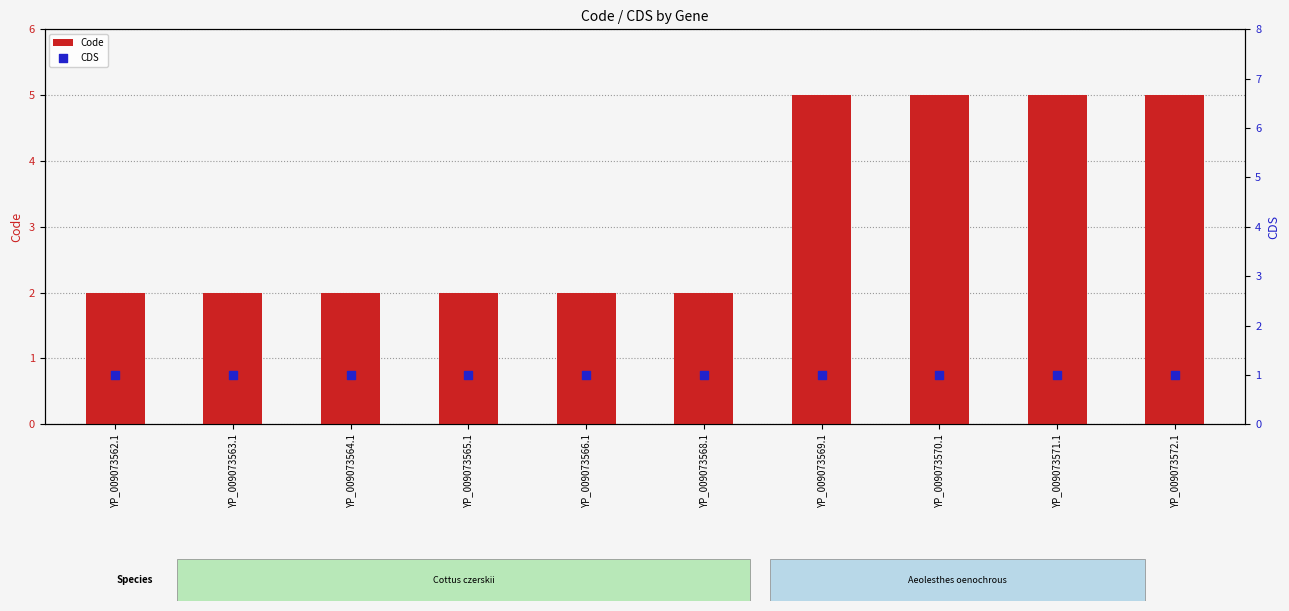

Is the value of Code at YP_009073563.1 greater than the value of CDS at YP_009073564.1?

Yes